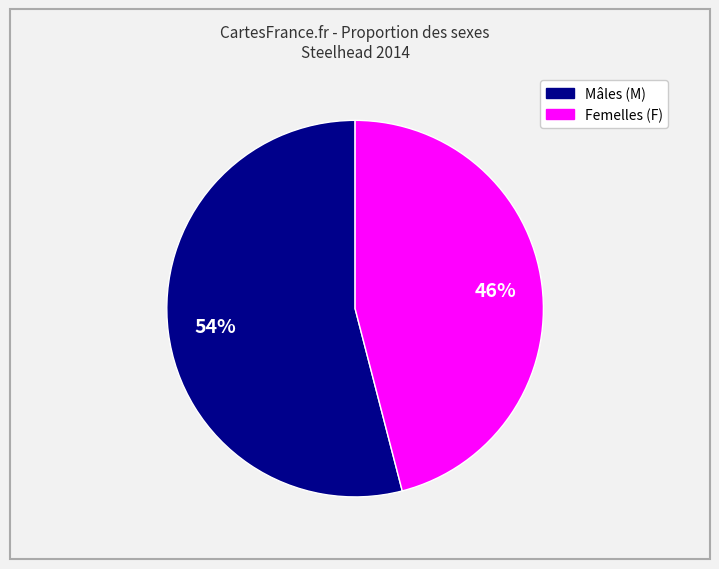

To the nearest percent, what is the average slice percentage?

50%